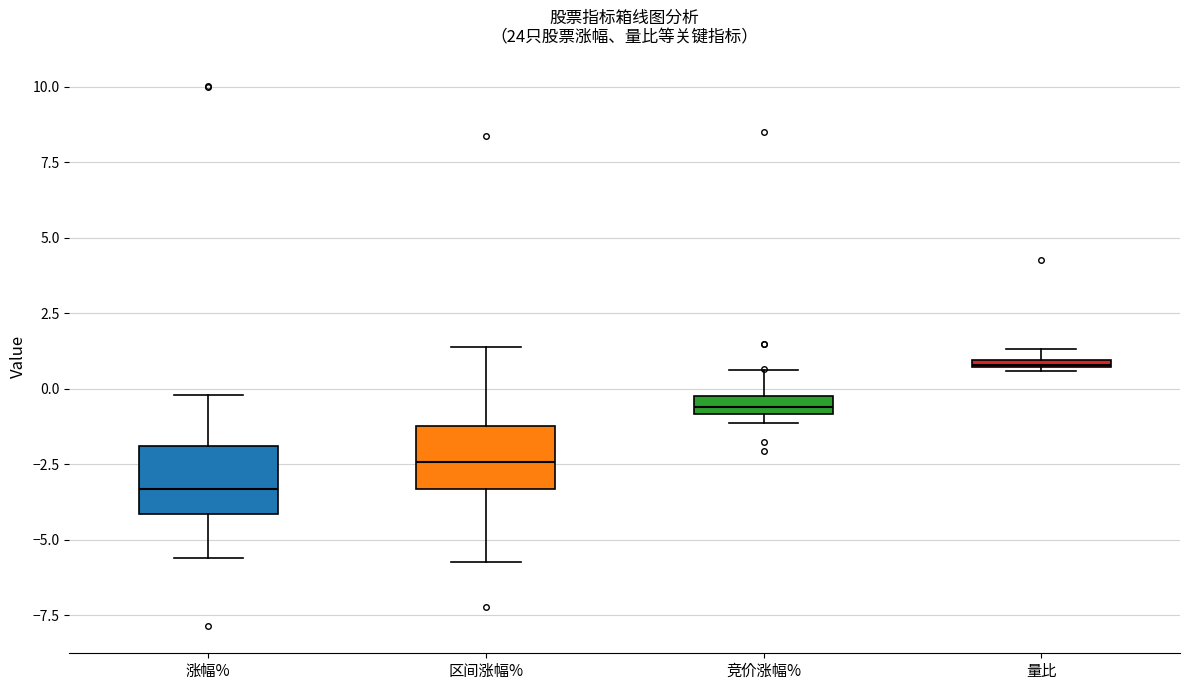

Which box has the highest median line?

量比